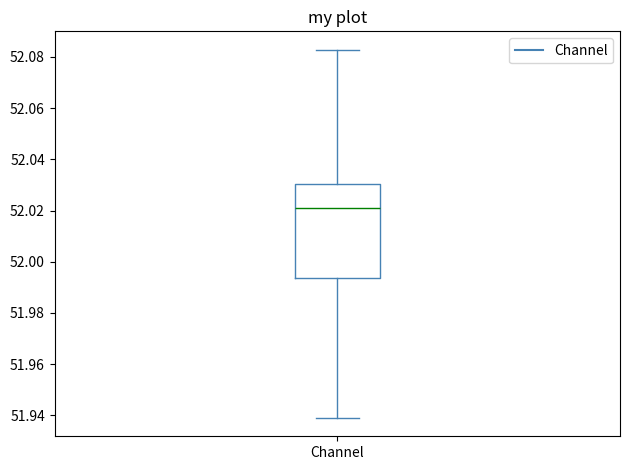

Transcribe this box plot: give where the median line is, the range the box spans, and where the two whiskers end, as read against the y-axis. The values are not printed on the chart, so give them approximately, as read against the axis.

median 52.022, box 51.994 to 52.030, whiskers 51.940 to 52.082